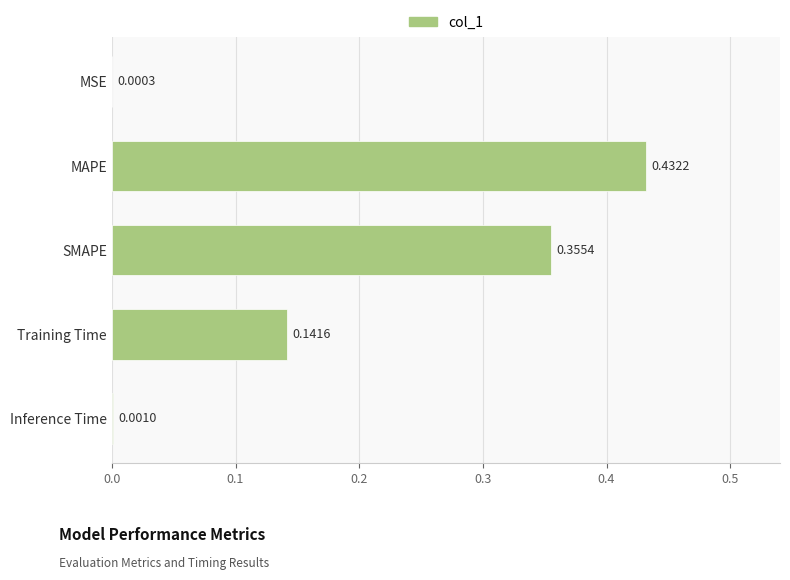

Are the bars grouped side by side (vs. stacked)?

No